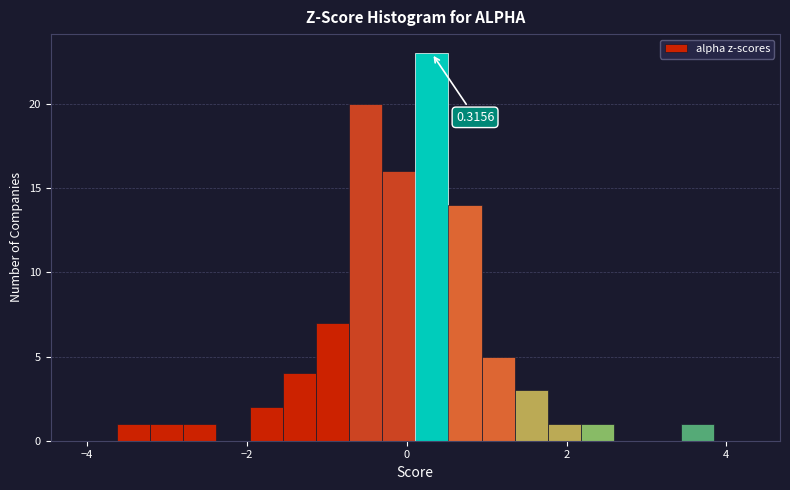

Read against the x-axis, roughly where is the centre of the tallest bar?

0.4